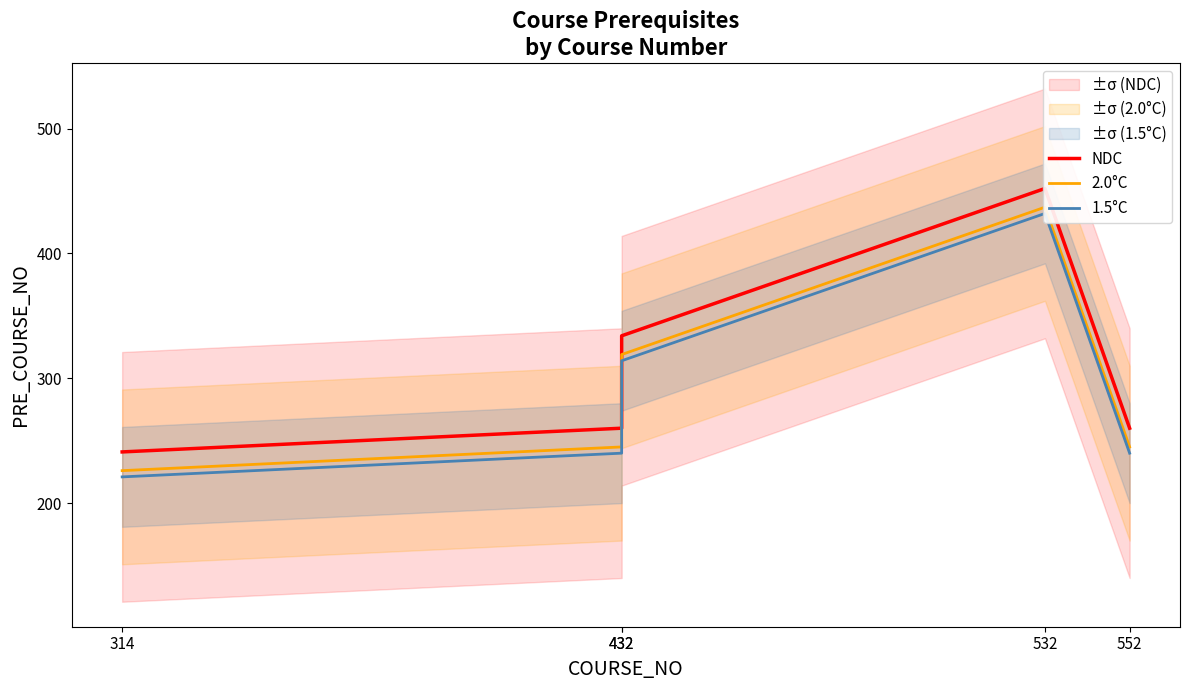

Reading right to left, list all the values displayed in this chart.

NDC: 260	452	334	260	241
2.0°C: 245	437	319	245	226
1.5°C: 240	432	314	240	221